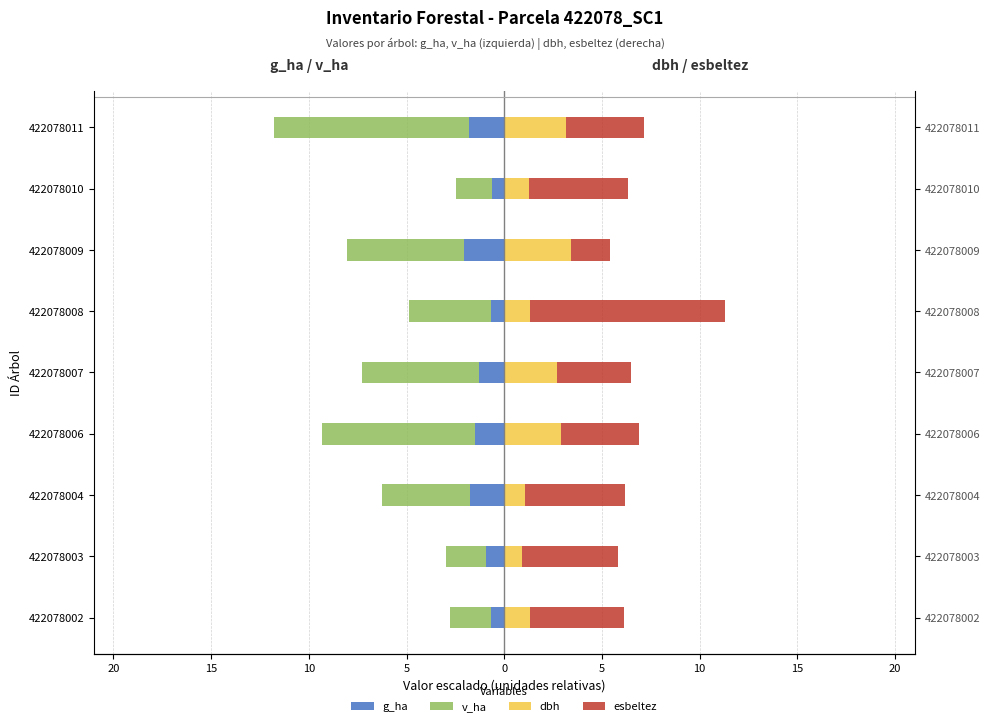

What is the lowest value of the v_ha series?

-10.0